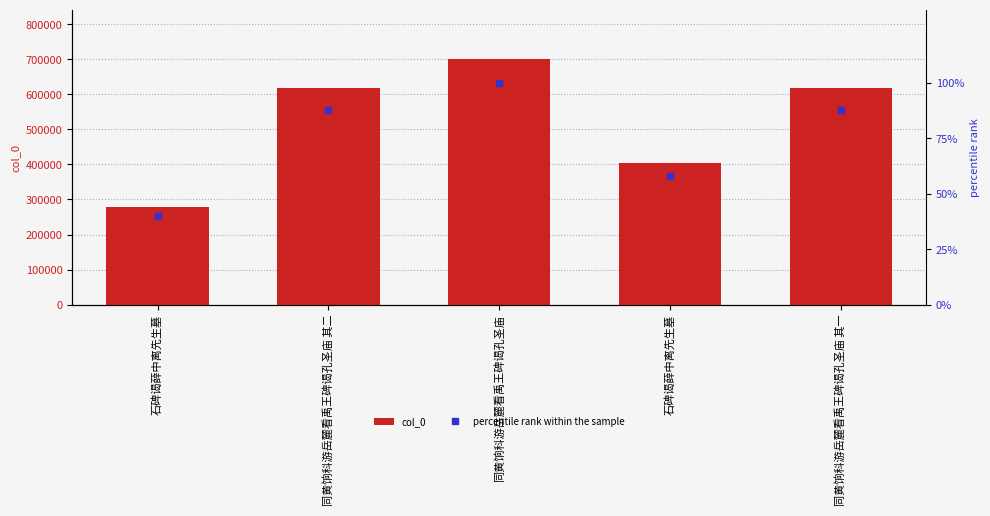

What is the difference between the maximum and minimum values in the percentile rank within the sample series?

60.2